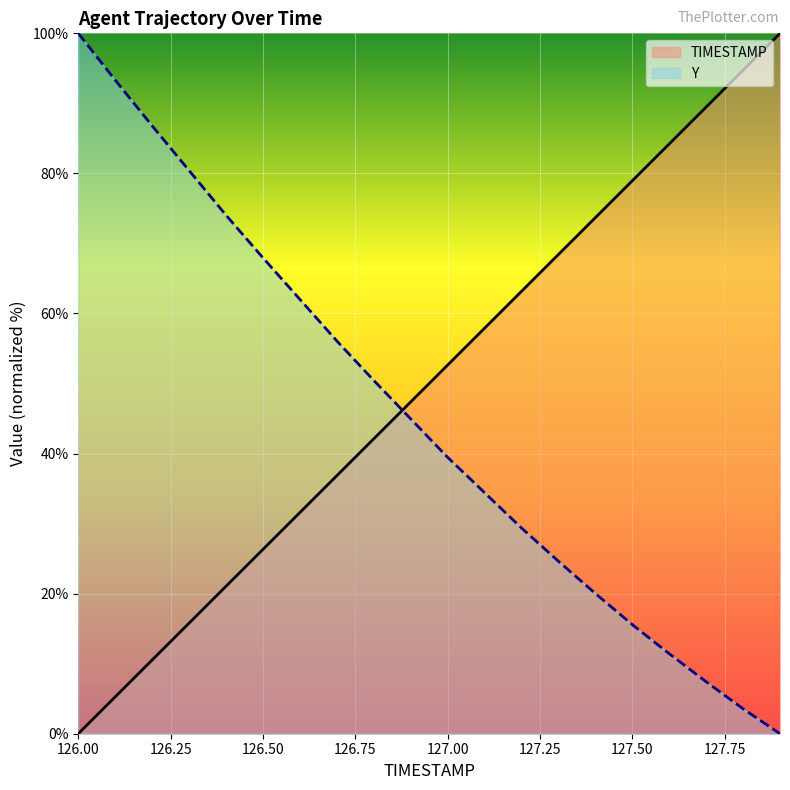

What are all the series names shown in the legend?

TIMESTAMP, Y